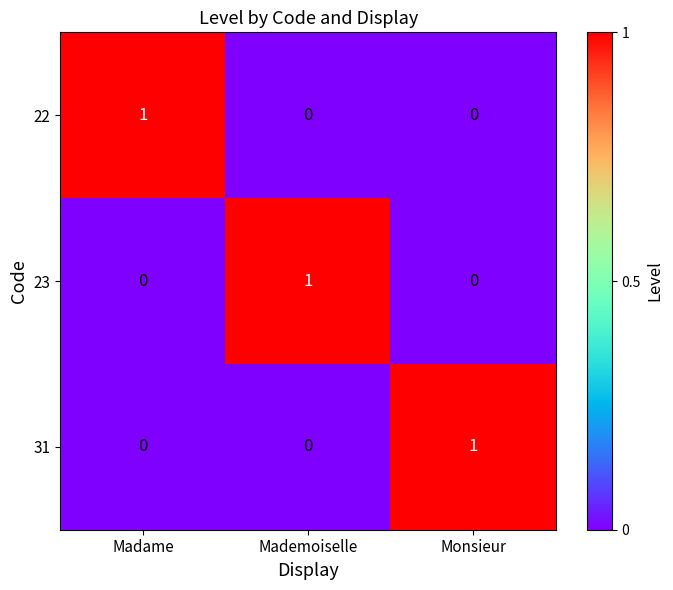

Is it true that 31 equals 0 at Mademoiselle?

True